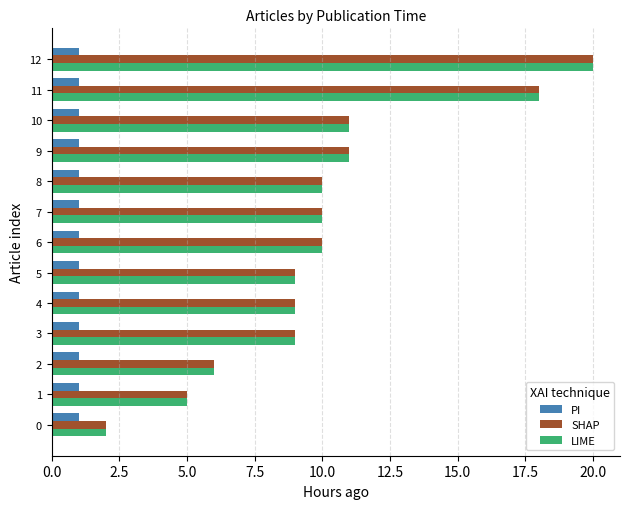

Is the value of PI at 2 greater than the value of LIME at 11?

No